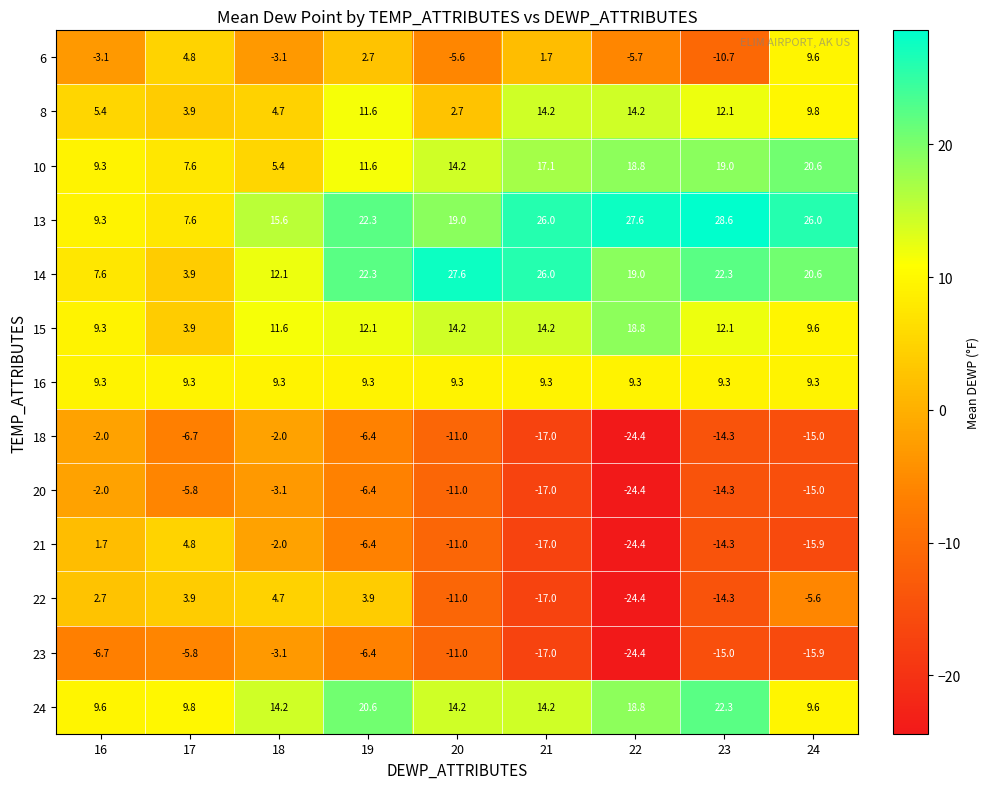

The value of 23 at 24 is -24.5. True or false?

False